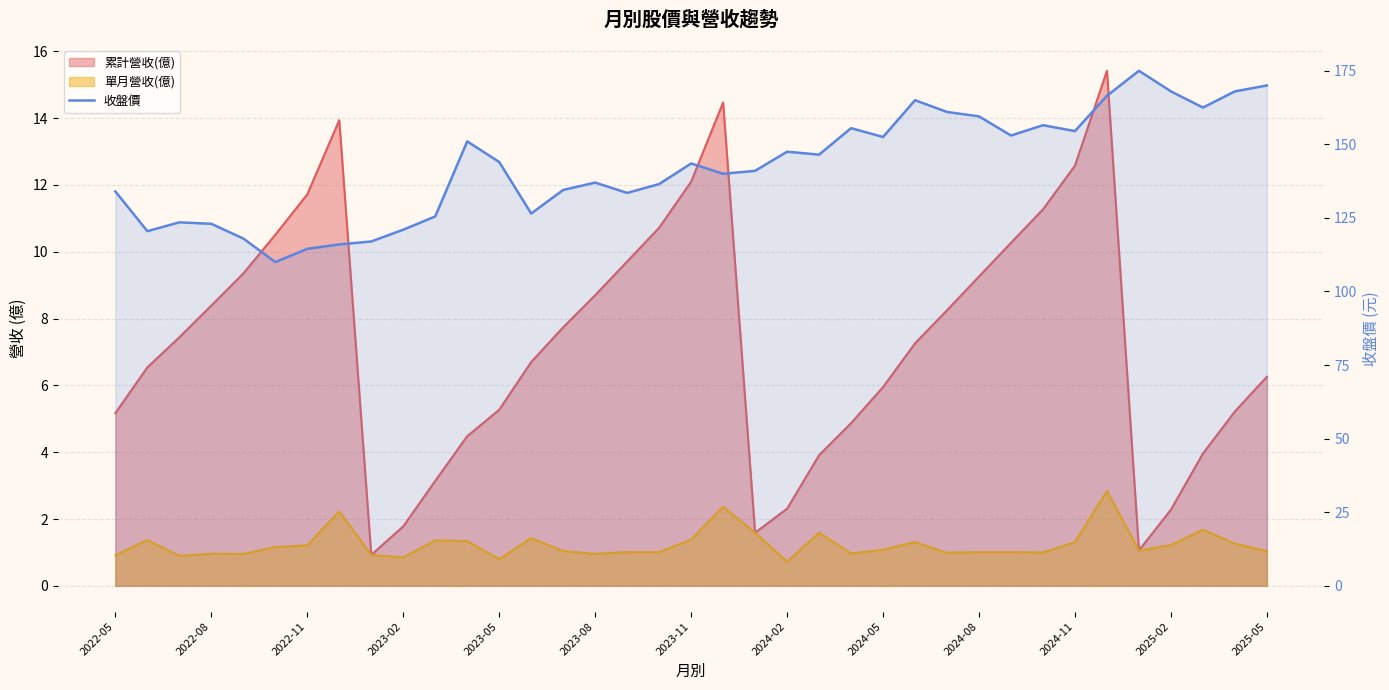

The chart shows a value of 161.0 at 26. True or false?

True